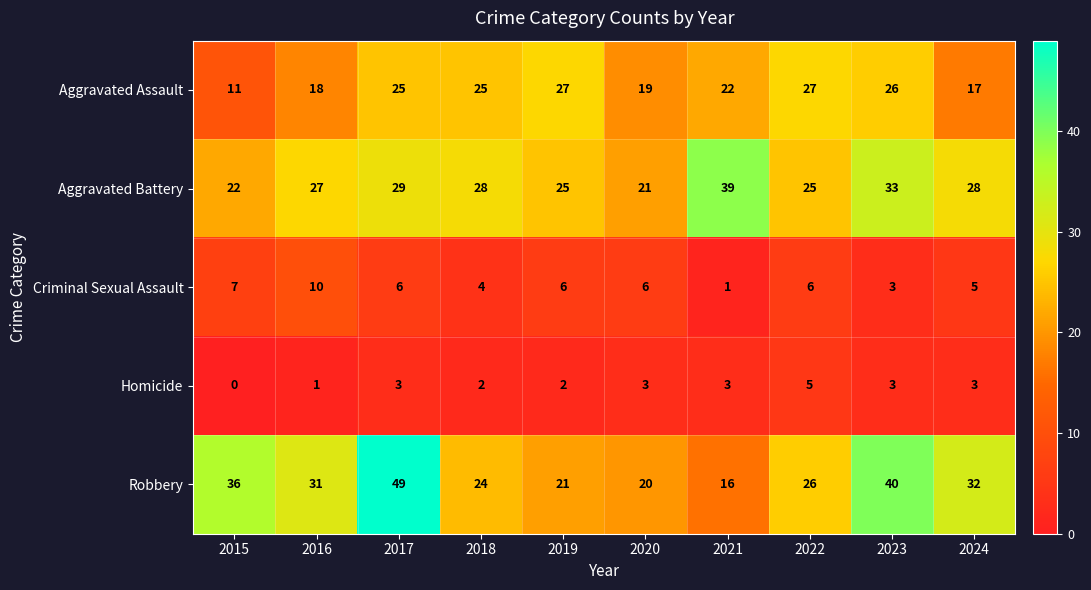

How many data points does each series have?

10